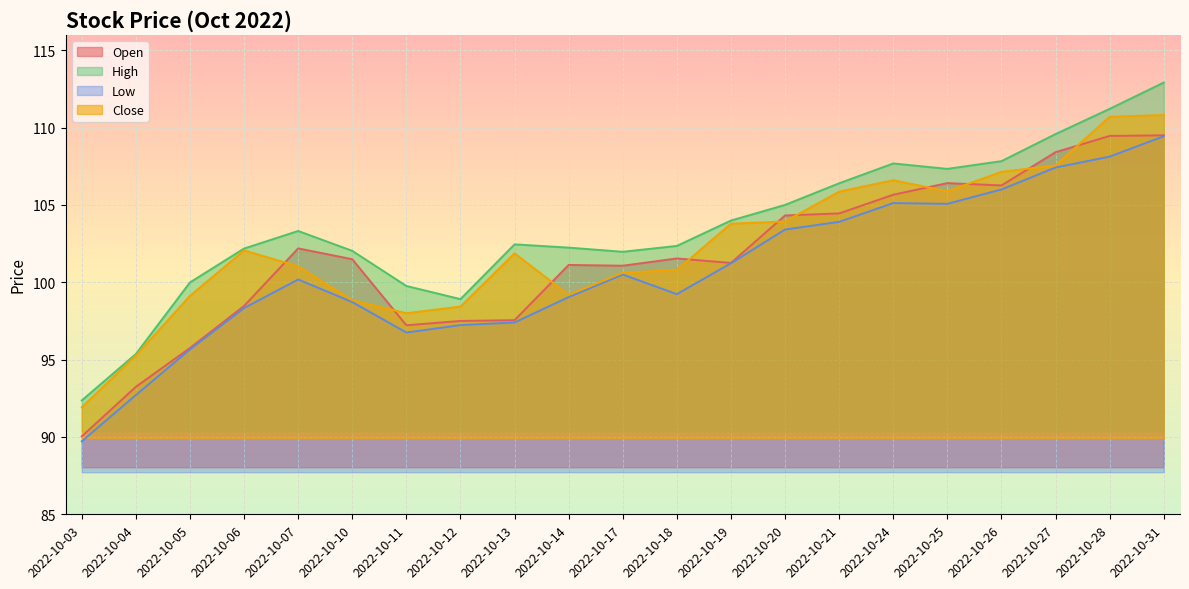

At which category does the chart reach its peak across all series?

2022-10-31